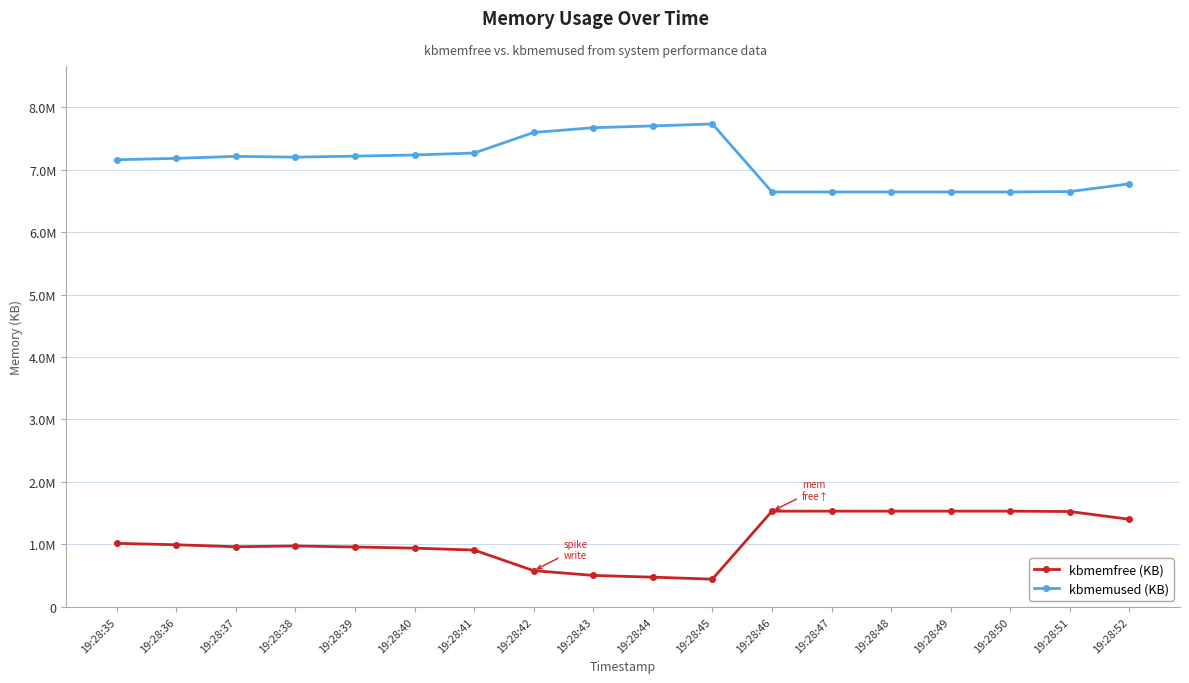

What are all the series names shown in the legend?

kbmemfree (KB), kbmemused (KB)